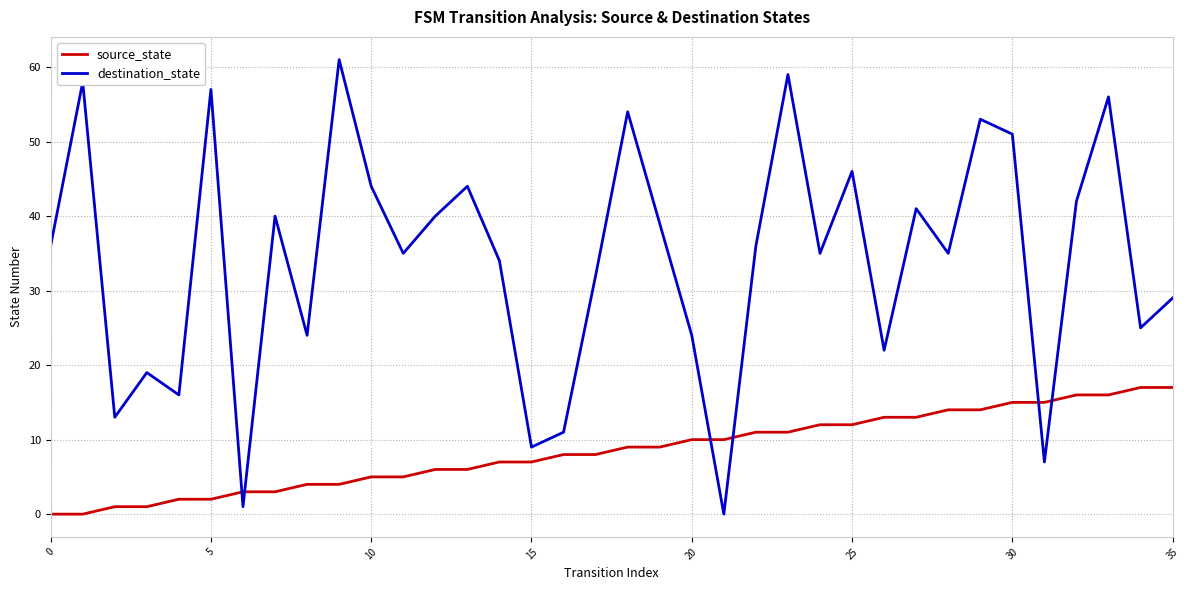

What are all the series names shown in the legend?

source_state, destination_state